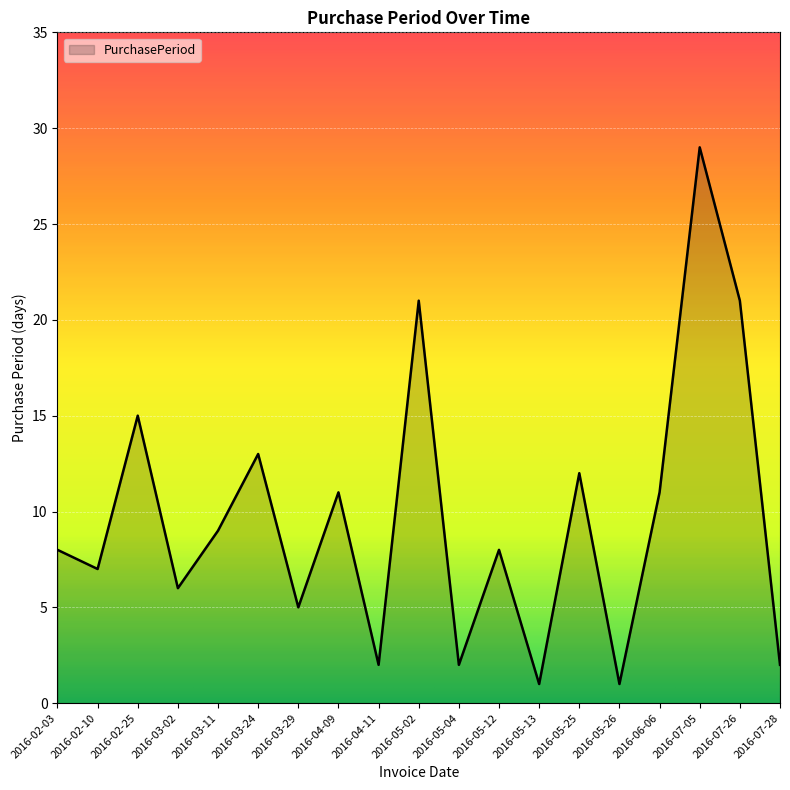

How many distinct data groups are displayed?

1